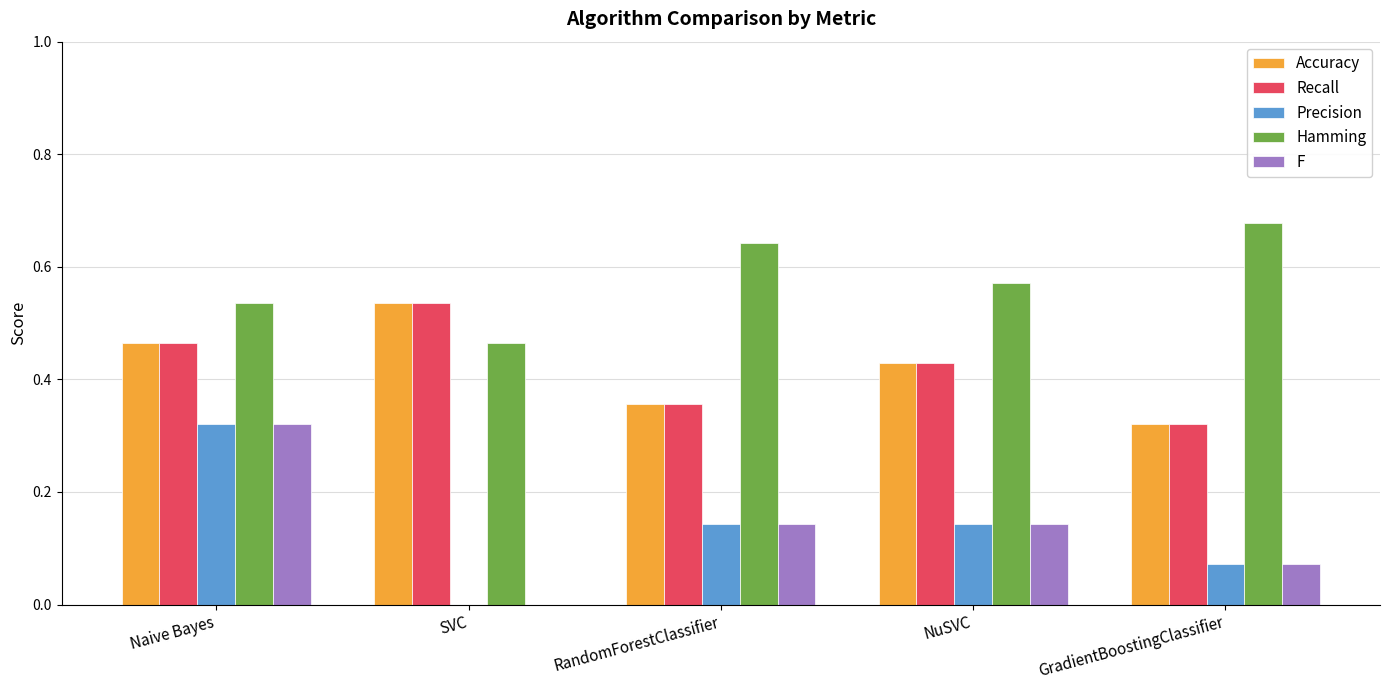

Which series has the largest total across all categories?

Hamming